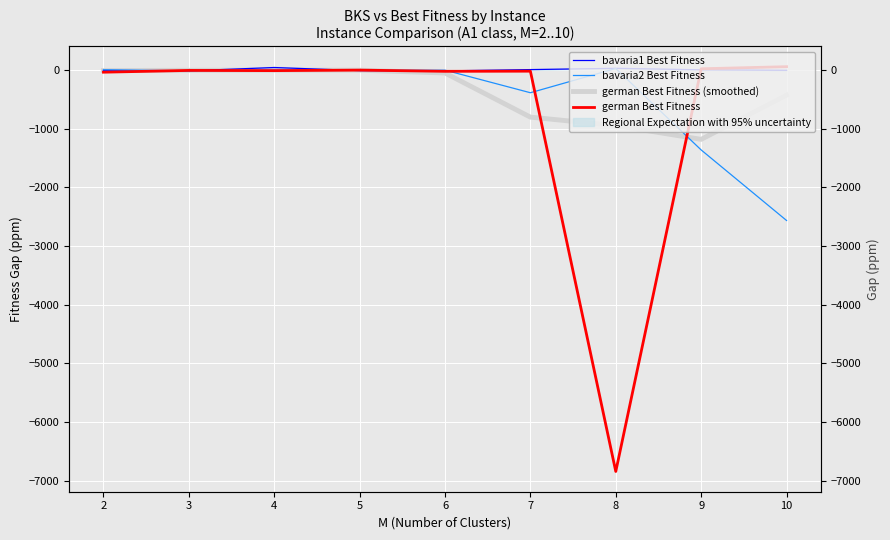

Reading left to right, what are all the values shown in this chart?

bavaria1 Best Fitness: -4.6	-11.7	44.6	-7.9	-12.9	9.4	31.0	6.0	-2.5
bavaria2 Best Fitness: 6.6	-12.1	0.7	-2.6	-0.3	-385.2	28.4	-1360.4	-2562.8
german Best Fitness (smoothed): -6.8	-2.7	-0.2	-0.7	-48.5	-800.9	-945.1	-1179.9	-426.3
german Best Fitness: -35.0	-4.7	-8.3	0.5	-19.9	-17.7	-6841.2	23.5	59.1